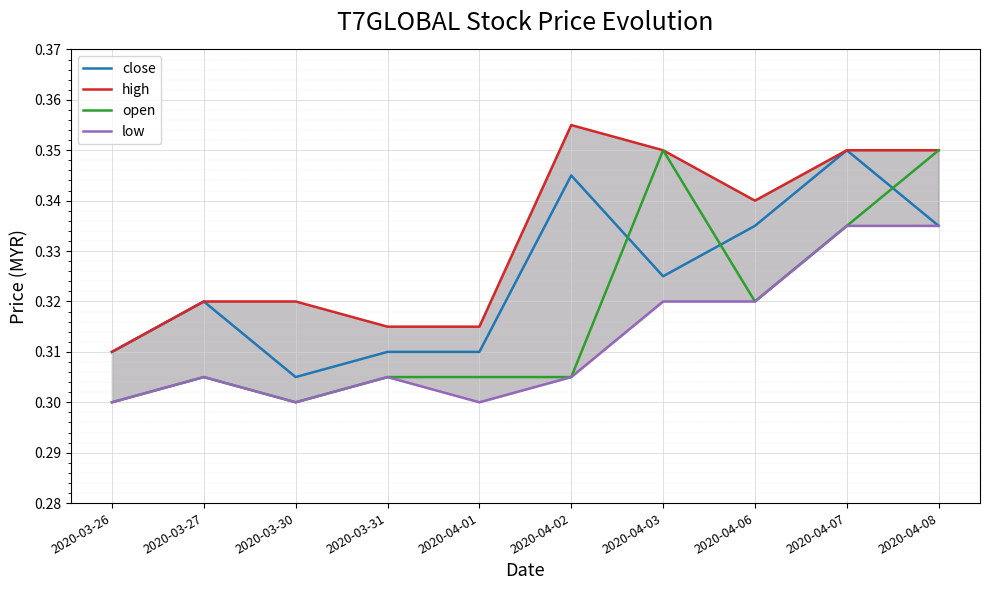

Is it true that open equals 0.5 at 2020-03-31?

False